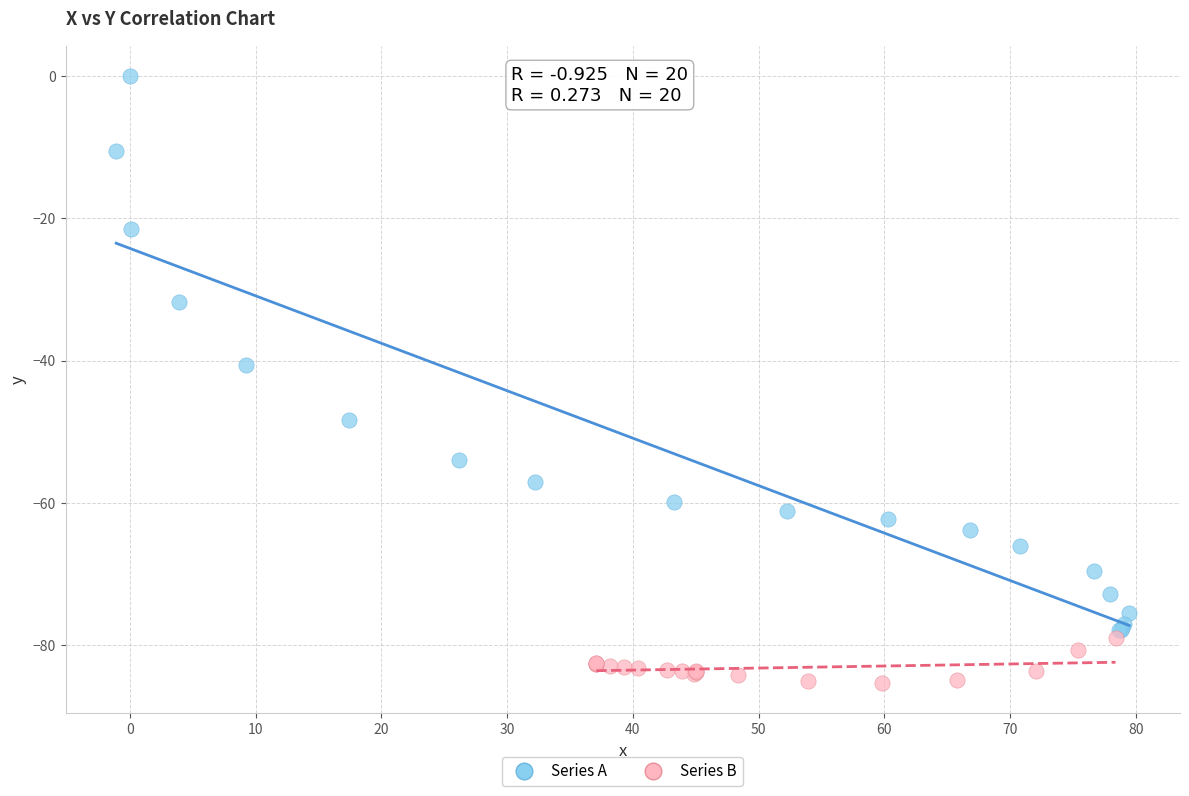

Which series reaches the minimum Y coordinate?

Series B